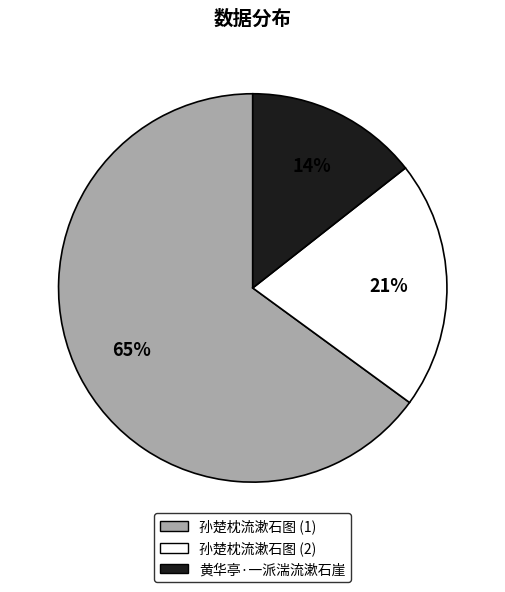

To the nearest percent, what is the difference between the largest and smallest slice percentages?

51%